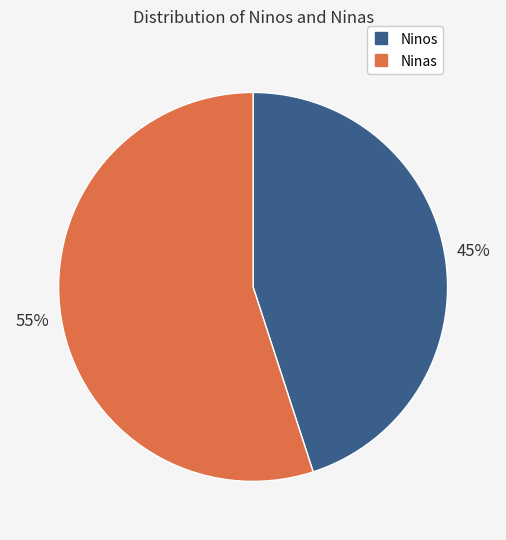

To the nearest percent, what is the average slice percentage?

50%